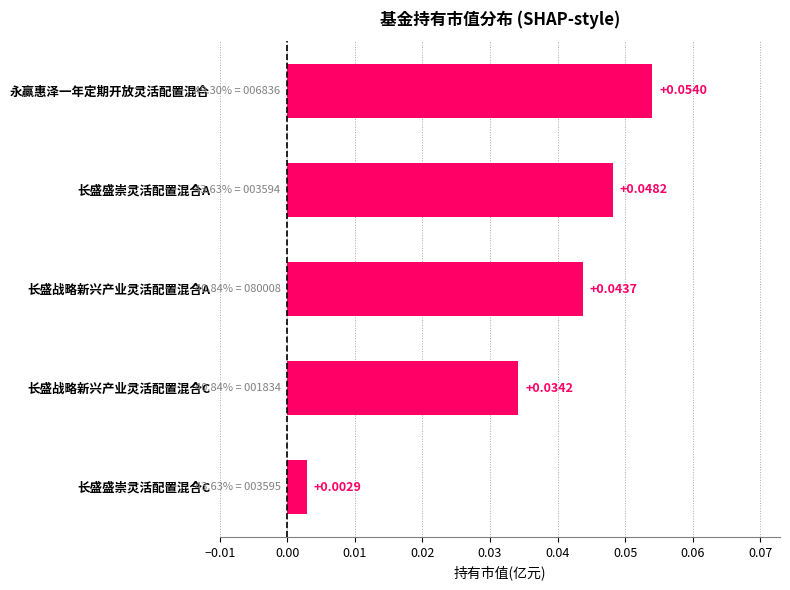

What is the label of the 2nd bar from the bottom?

长盛战略新兴产业灵活配置混合C